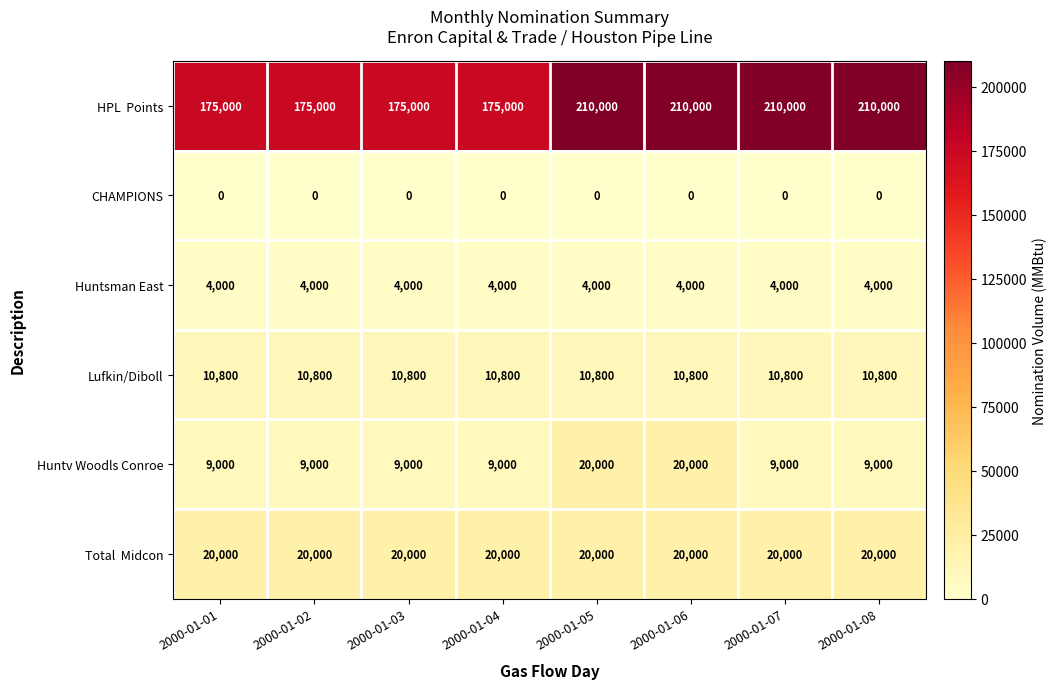

What is the greatest value displayed?

210000